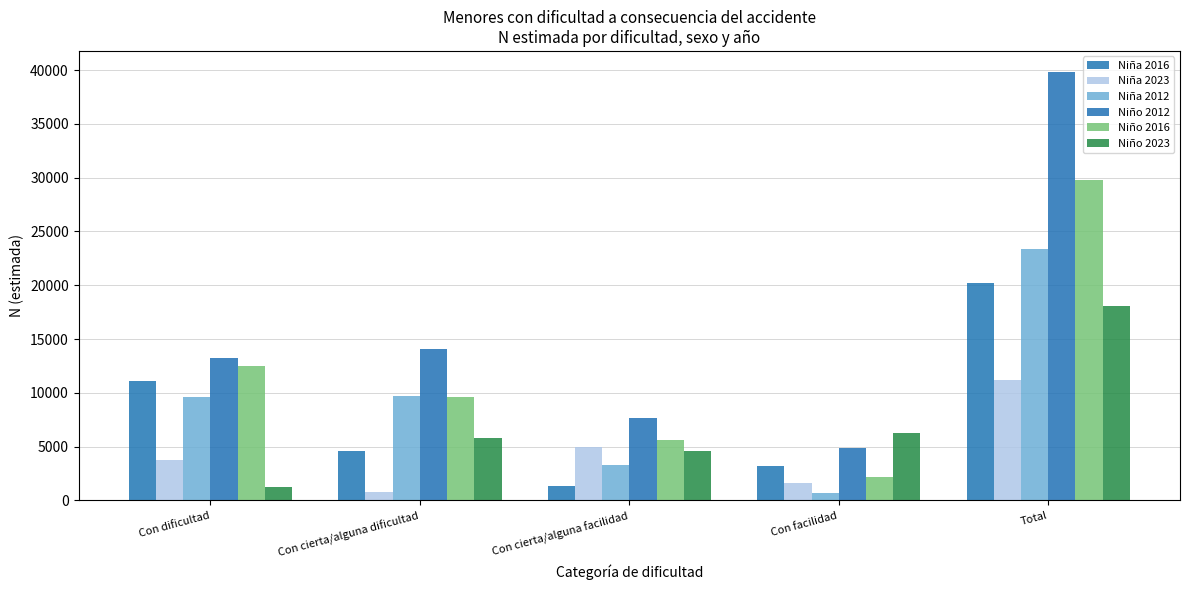

Where is Niño 2023 nearest to the value 9670?

Con facilidad